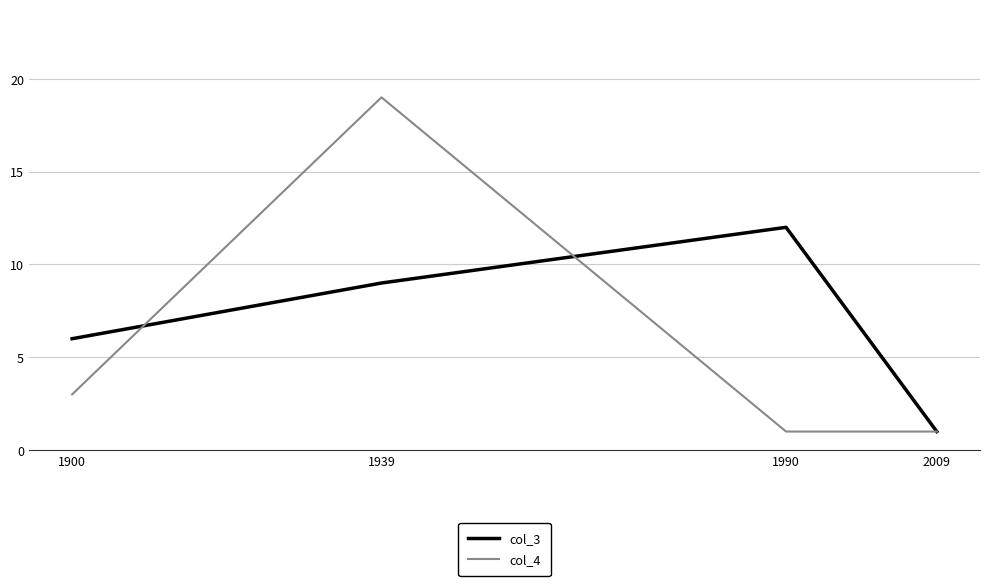

At which category is the sum across all series the highest?

1939